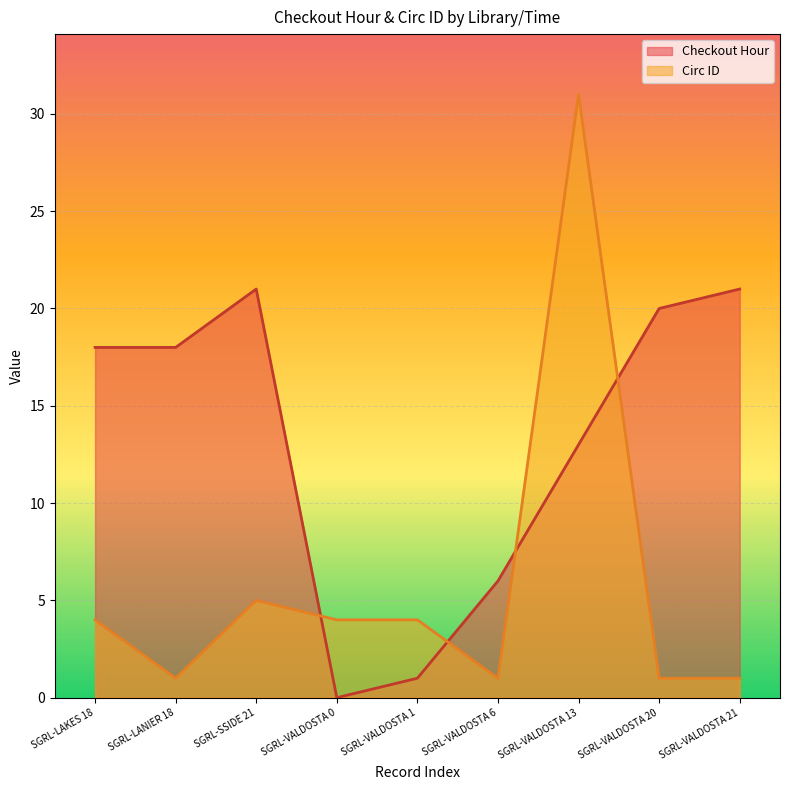

How many intersections are there between Circ ID and Checkout Hour?

4